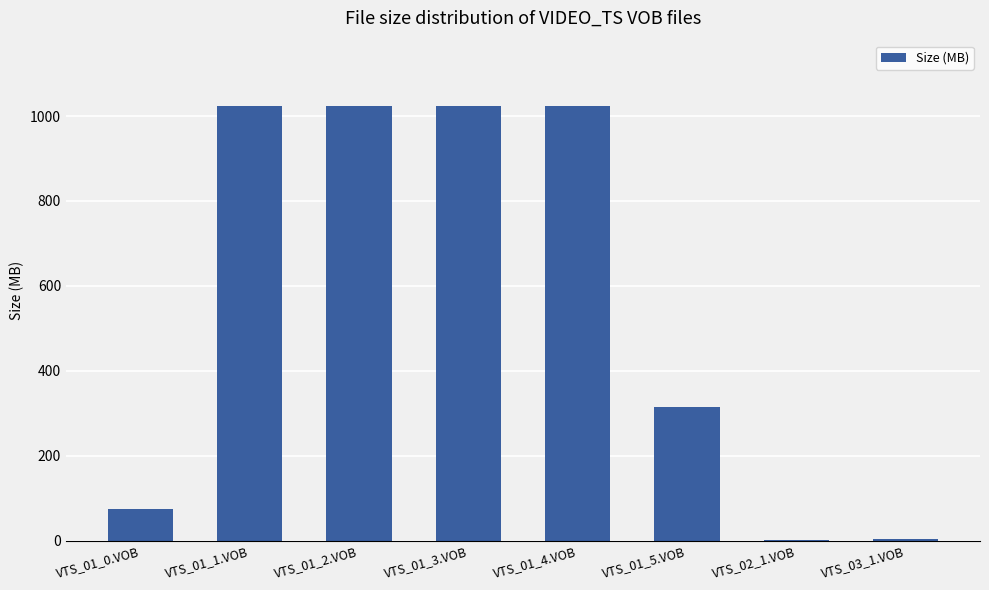

What is the ratio of the value at VTS_01_2.VOB to the value at VTS_01_5.VOB?

3.3